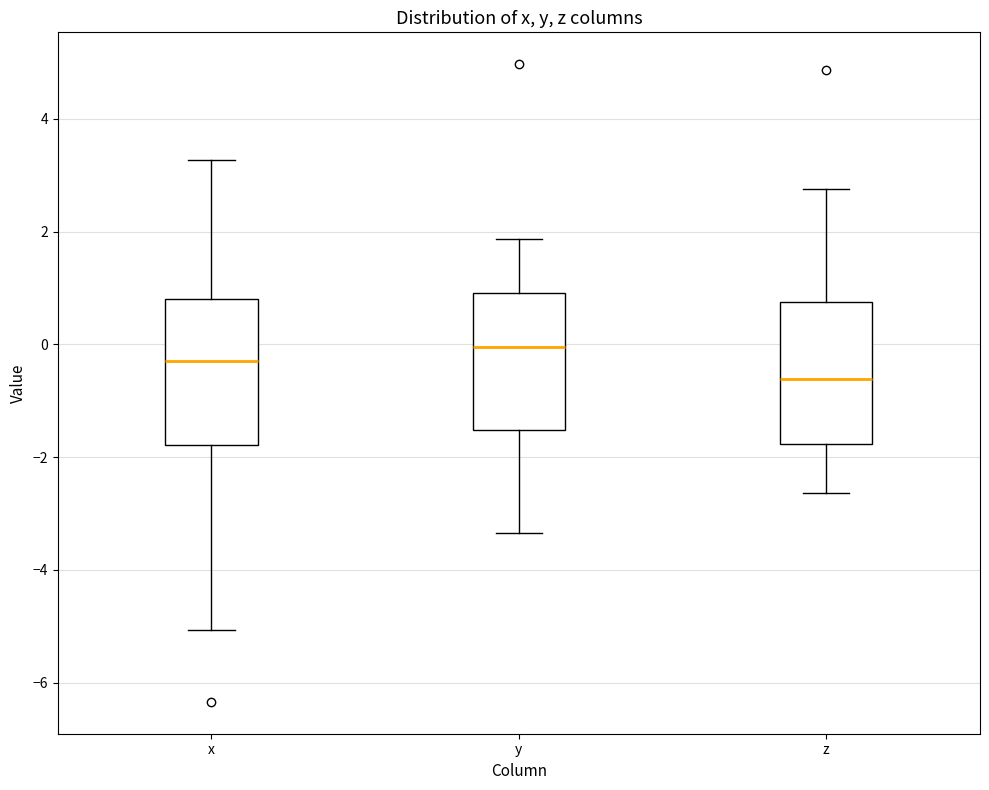

Which box's median line is the lowest?

z